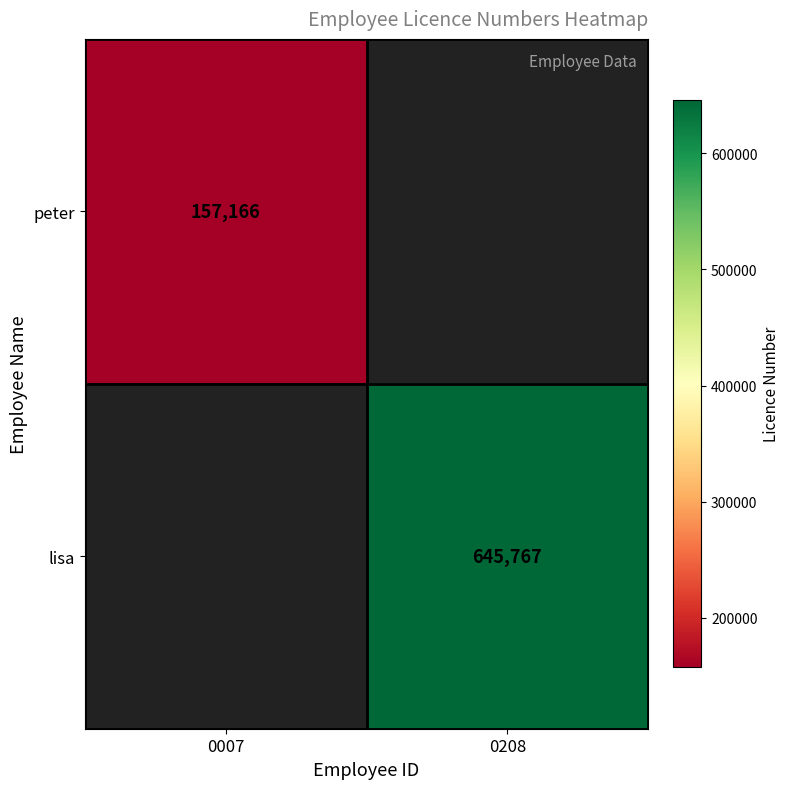

Is it true that lisa equals 203788 at 0208?

False